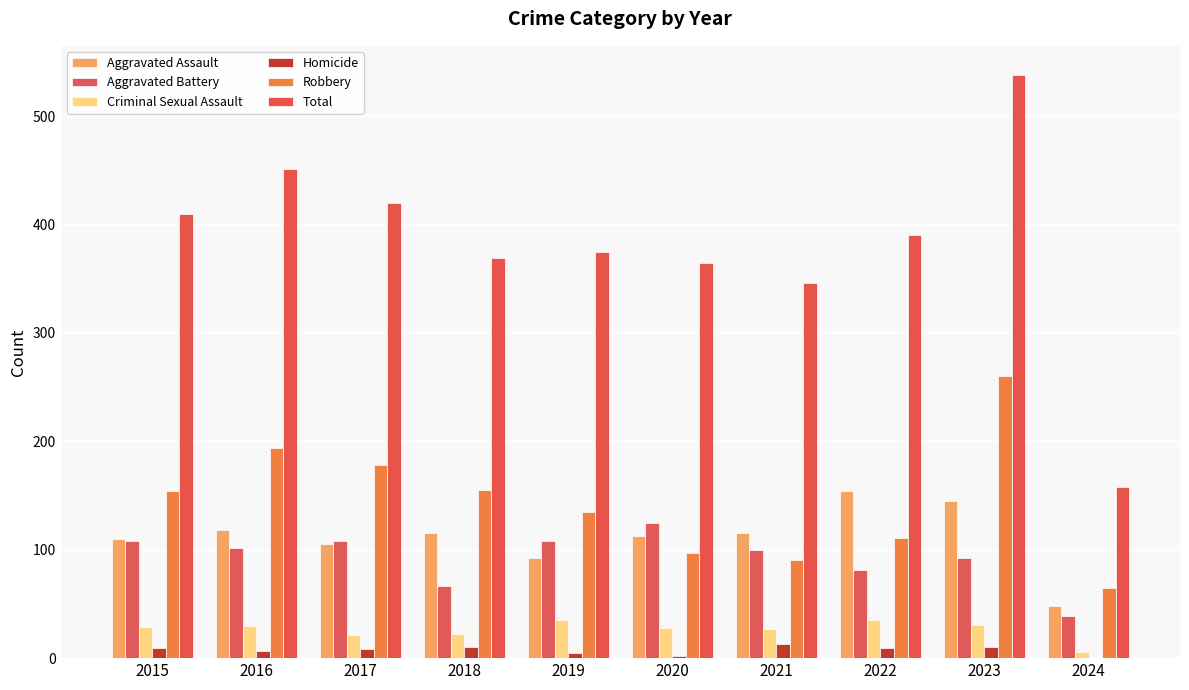

At which label does Aggravated Battery first exceed 102?

2015